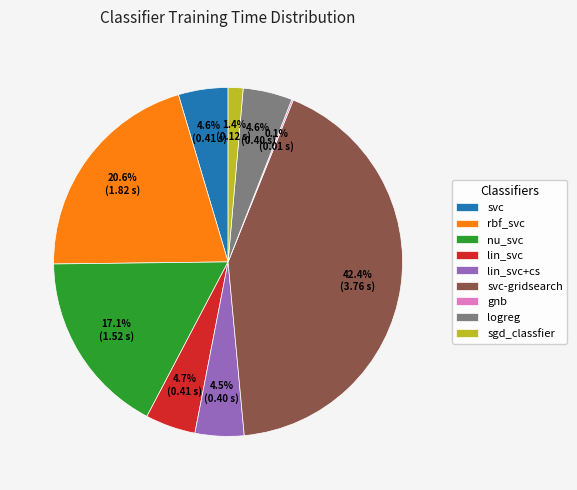

What percentage do rbf_svc and nu_svc together represent?

37.7%